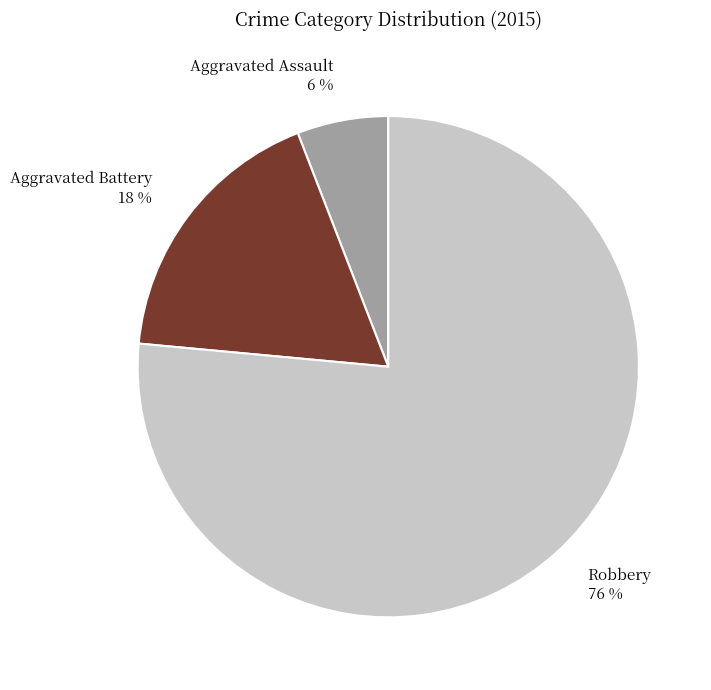

Is it true that Robbery is 91% of the pie?

False